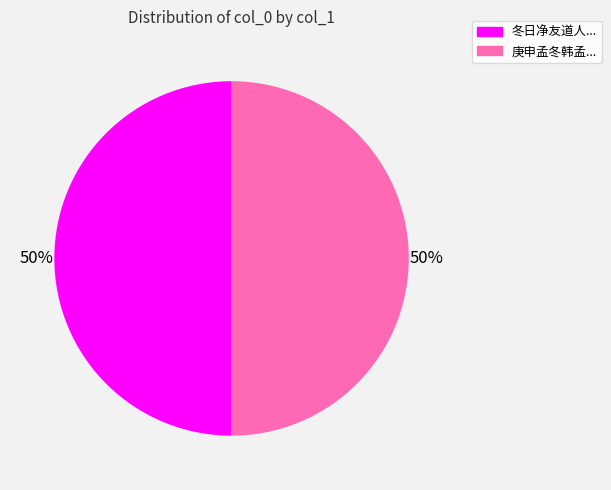

To the nearest percent, what is the average slice percentage?

50%